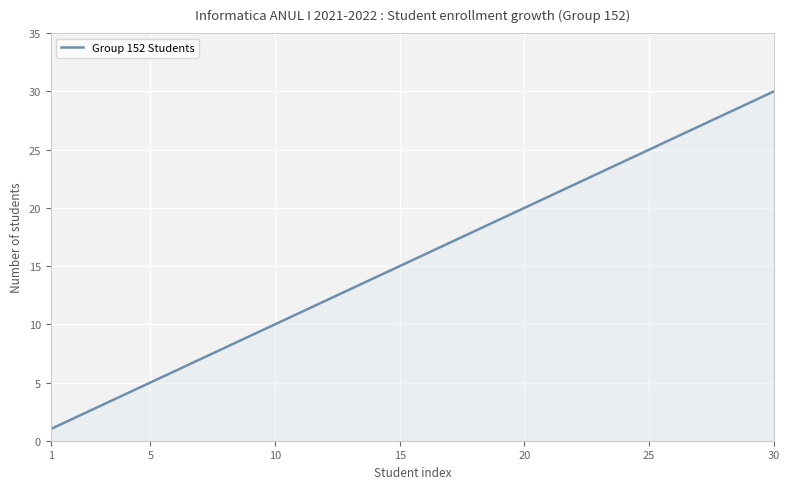

How many lines are shown in the chart?

1